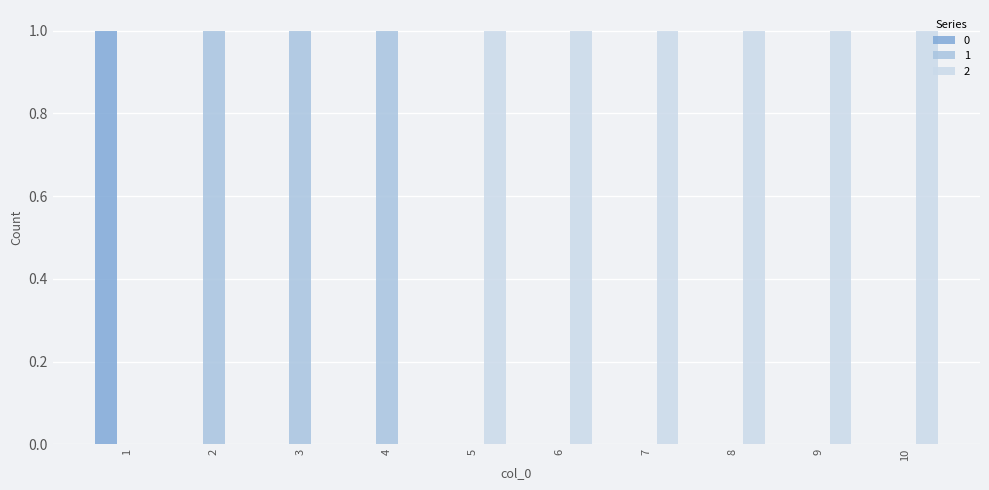

True or false: 2 has a value of 0 at 4.

True